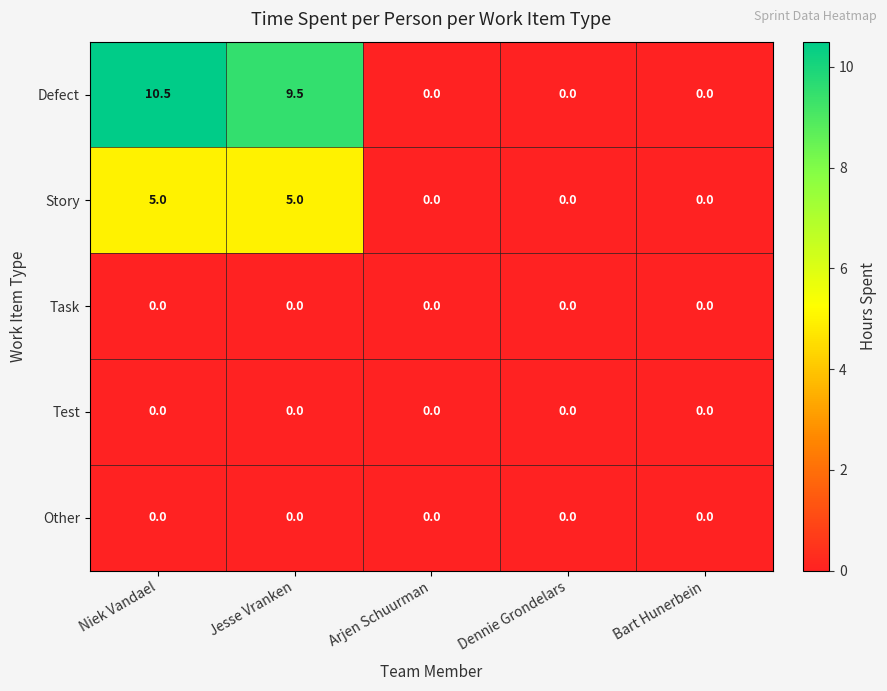

What is the difference between the maximum and minimum values in the Defect series?

10.5